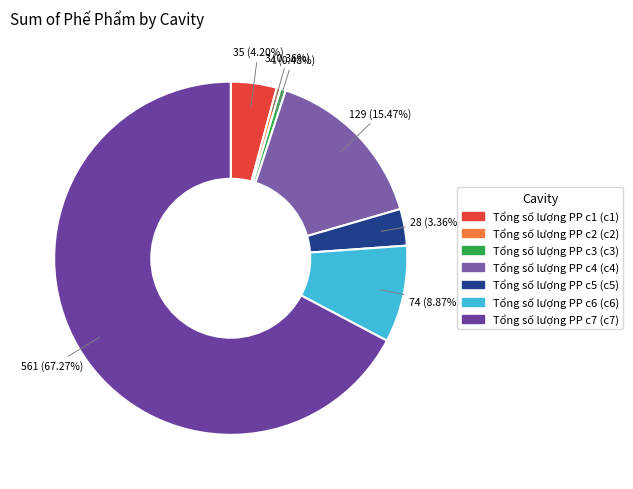

How many segments does this pie chart have?

7